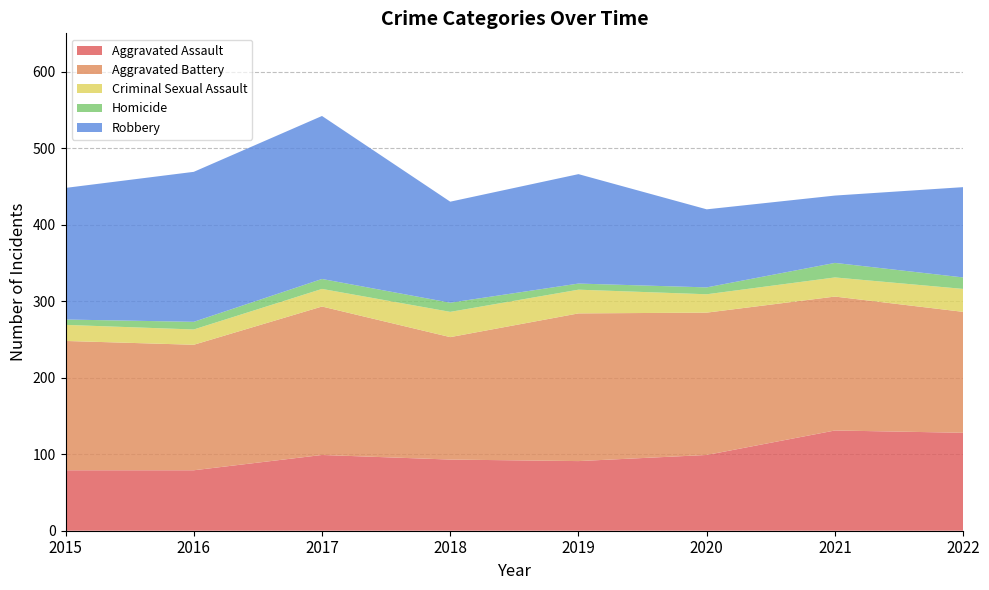

Reading left to right, extract all data points from this chart.

Aggravated Assault: 2015=79	2016=79	2017=99	2018=93	2019=91	2020=99	2021=131	2022=128
Aggravated Battery: 2015=169	2016=164	2017=194	2018=160	2019=193	2020=186	2021=175	2022=158
Criminal Sexual Assault: 2015=21	2016=20	2017=23	2018=33	2019=31	2020=24	2021=25	2022=30
Homicide: 2015=7	2016=10	2017=13	2018=12	2019=8	2020=9	2021=19	2022=15
Robbery: 2015=172	2016=196	2017=213	2018=132	2019=143	2020=102	2021=88	2022=118